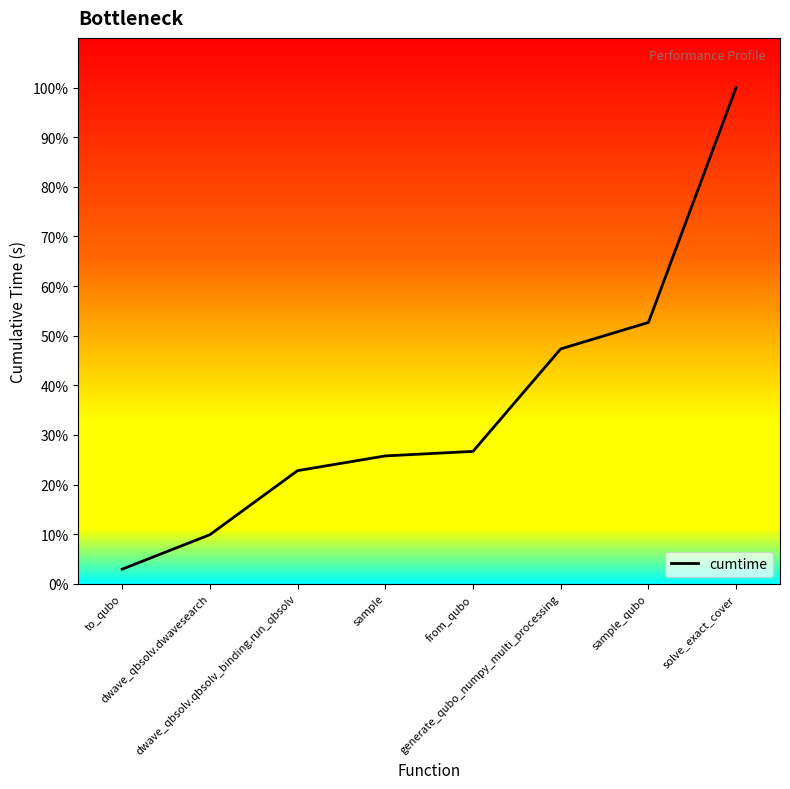

Rank the categories by value from highest to lowest.

solve_exact_cover, sample_qubo, generate_qubo_numpy_multi_processing, from_qubo, sample, dwave_qbsolv.qbsolv_binding.run_qbsolv, dwave_qbsolv.dwavesearch, to_qubo